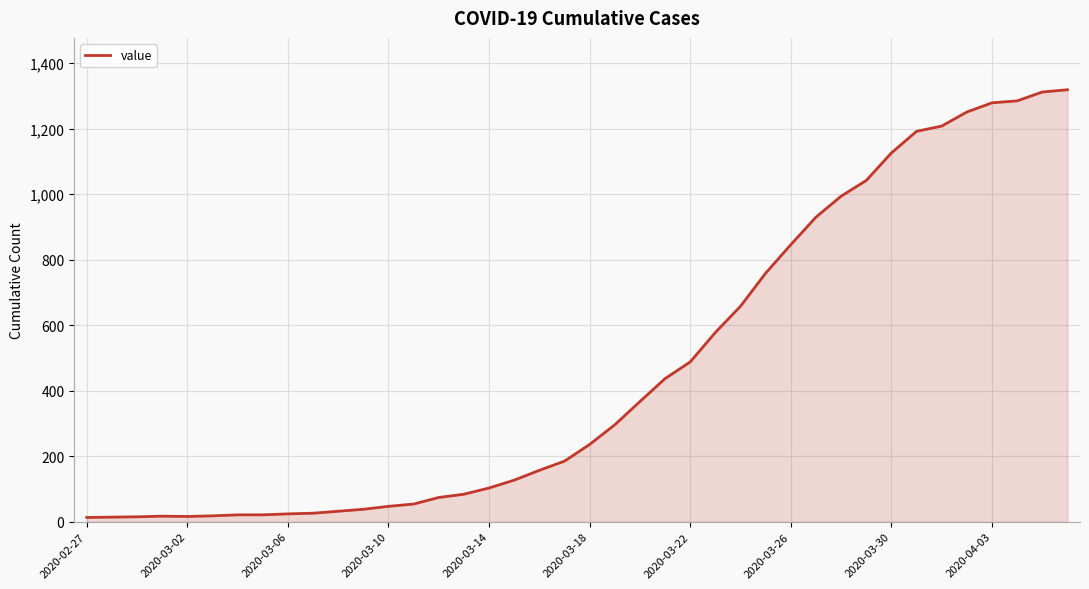

What is the maximum value shown in the chart?

1319